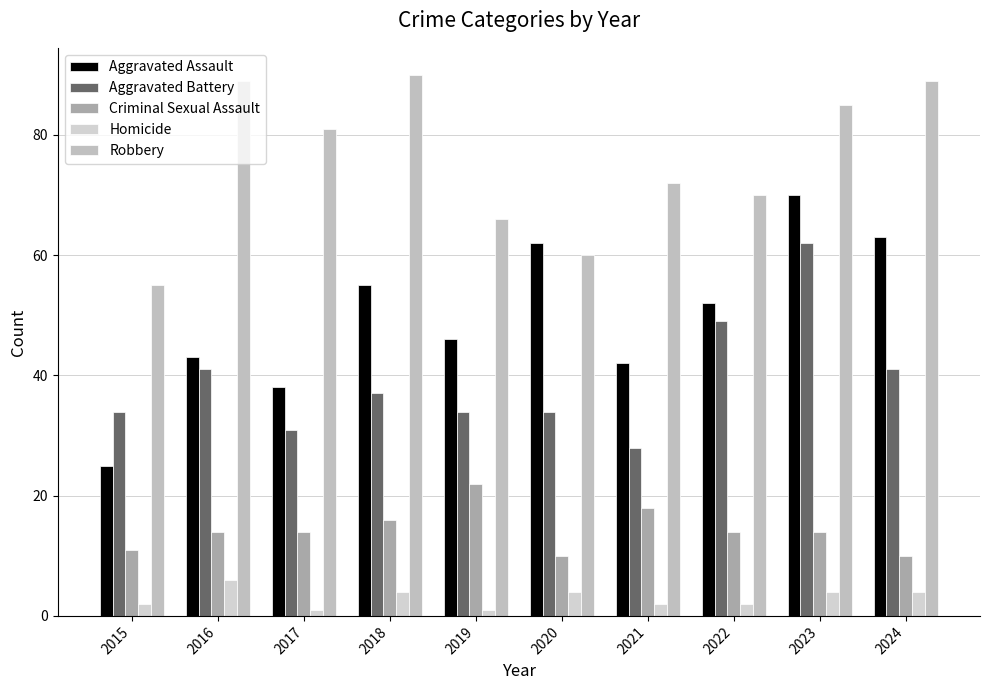

What is the difference between the maximum and minimum values in the Criminal Sexual Assault series?

12